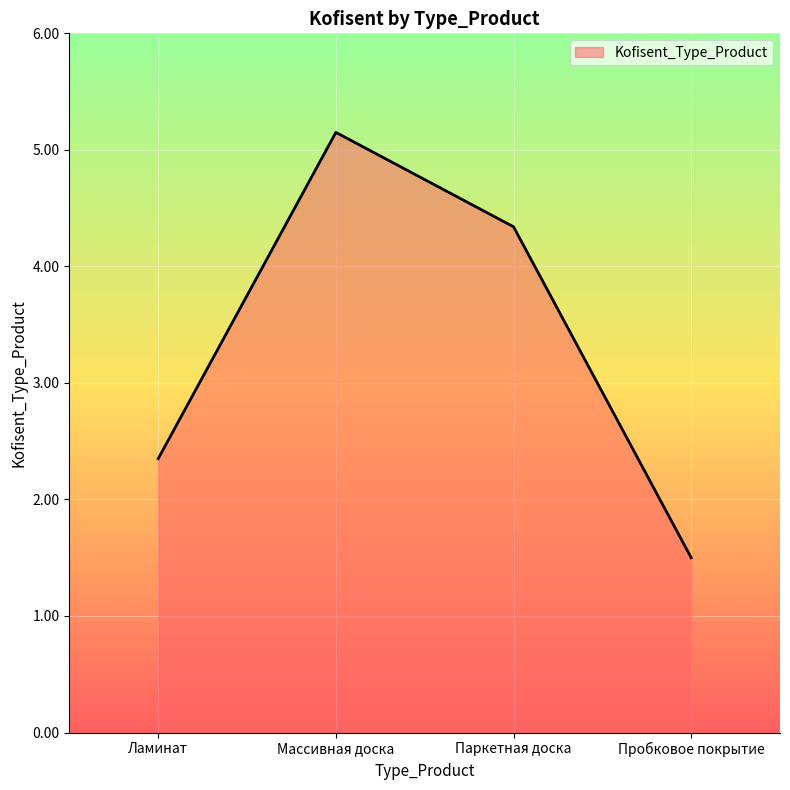

What is the change in value from Паркетная доска to Пробковое покрытие?

-2.8